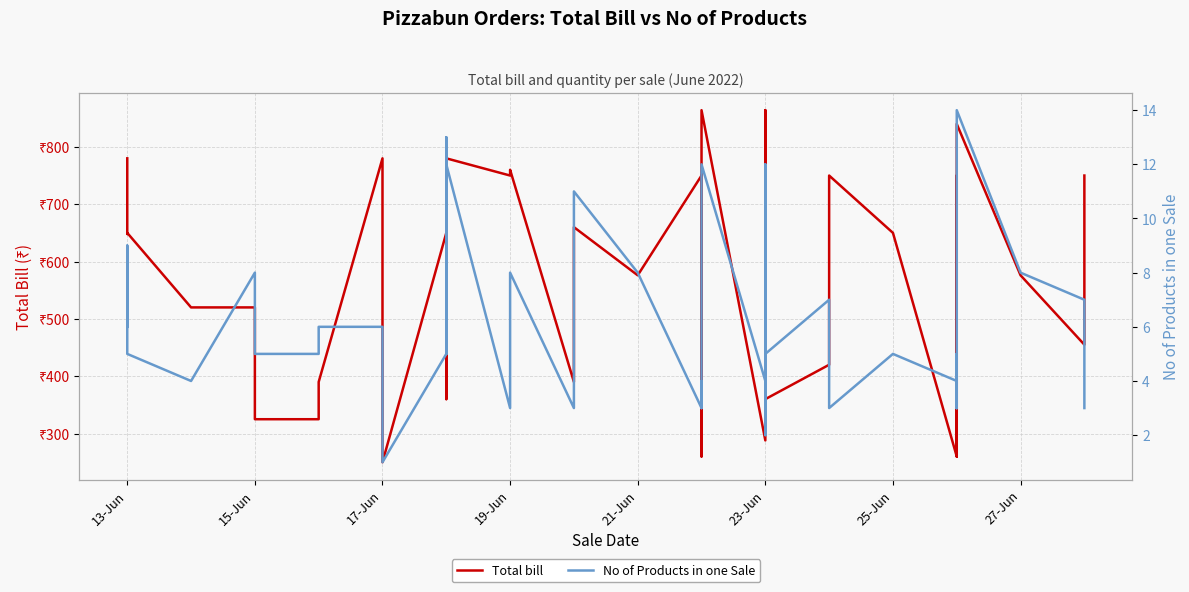

Count the number of data series in this chart.

2